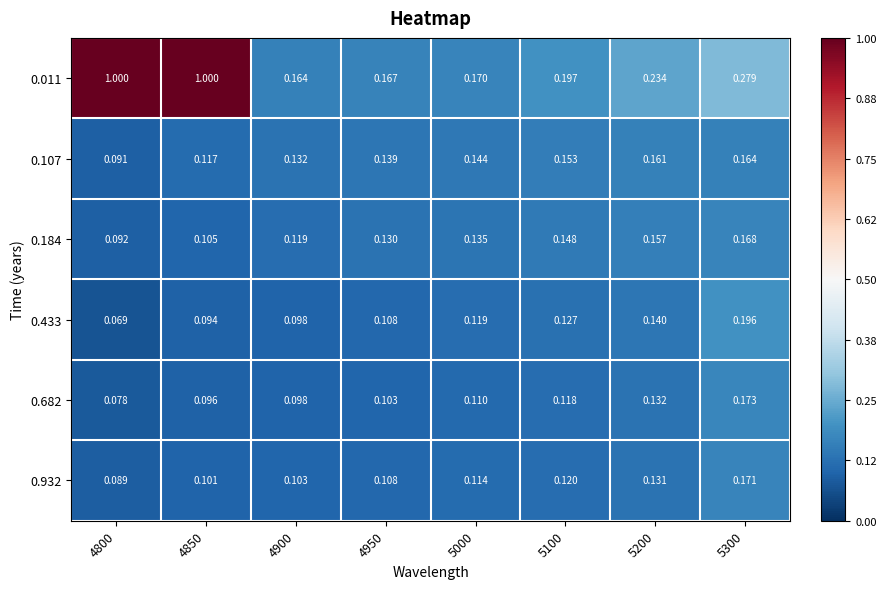

Which series has the largest total across all categories?

0.011